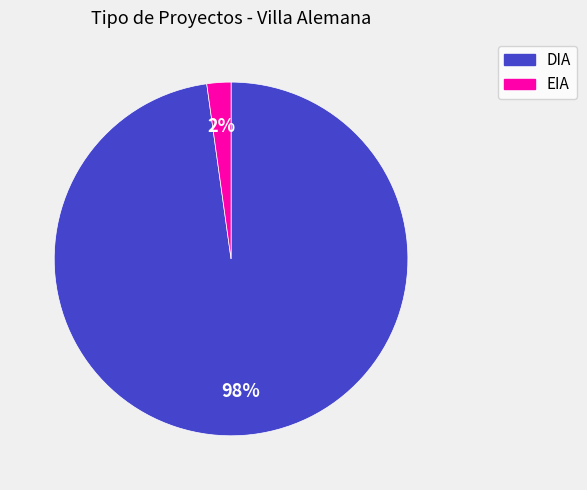

How many segments does this pie chart have?

2